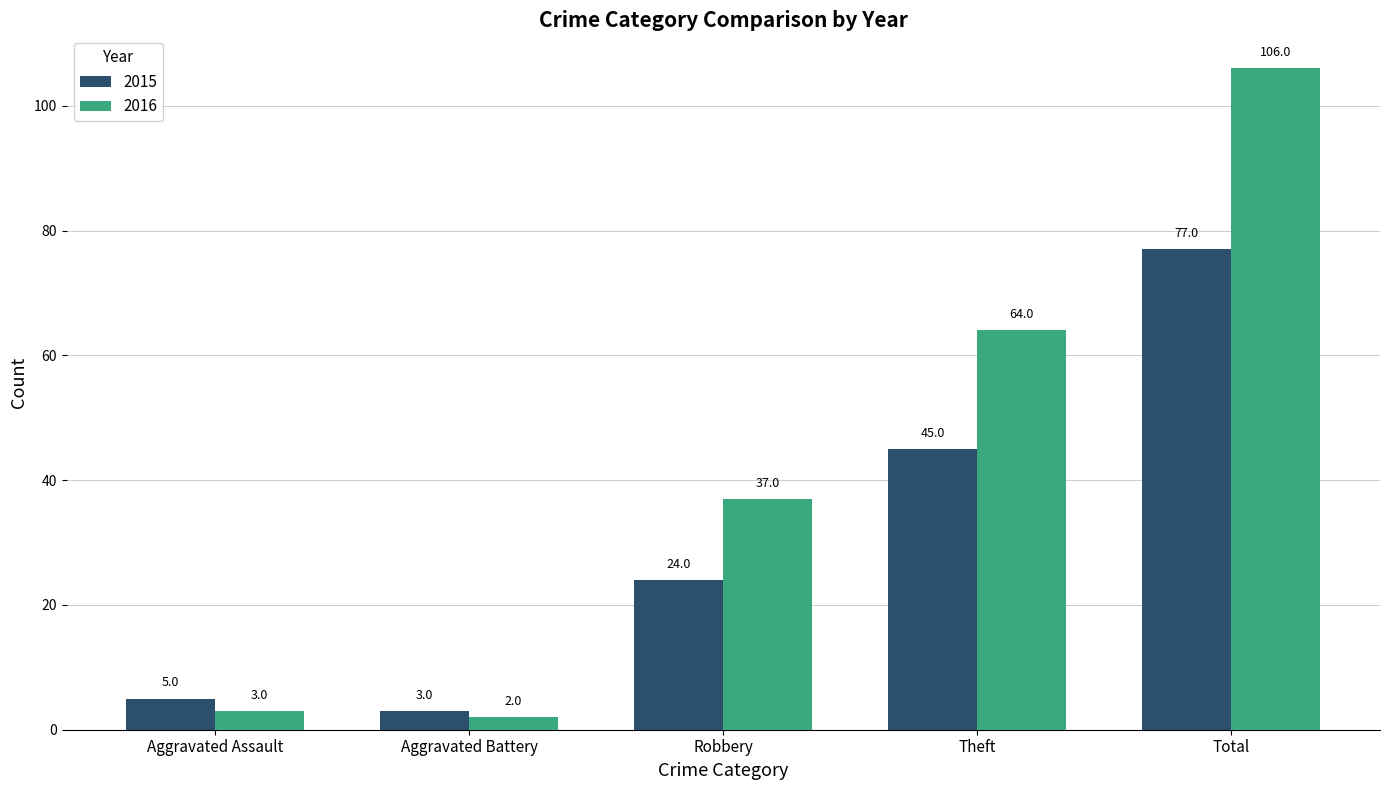

Which series has the largest range (max minus min)?

2016